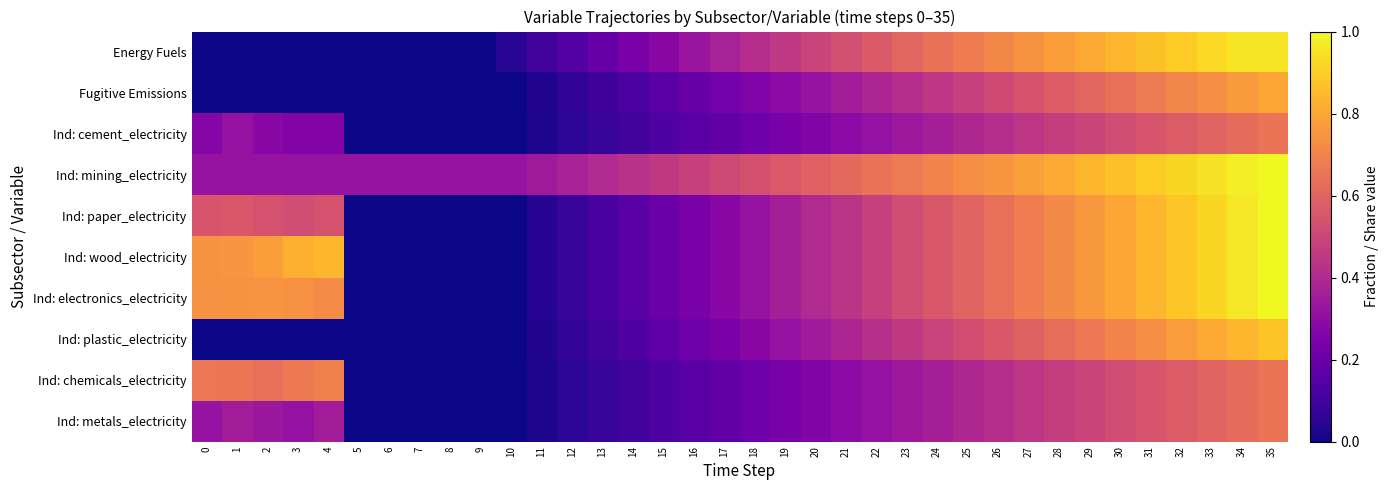

What is the spread (max minus min) of values at 4?

0.8